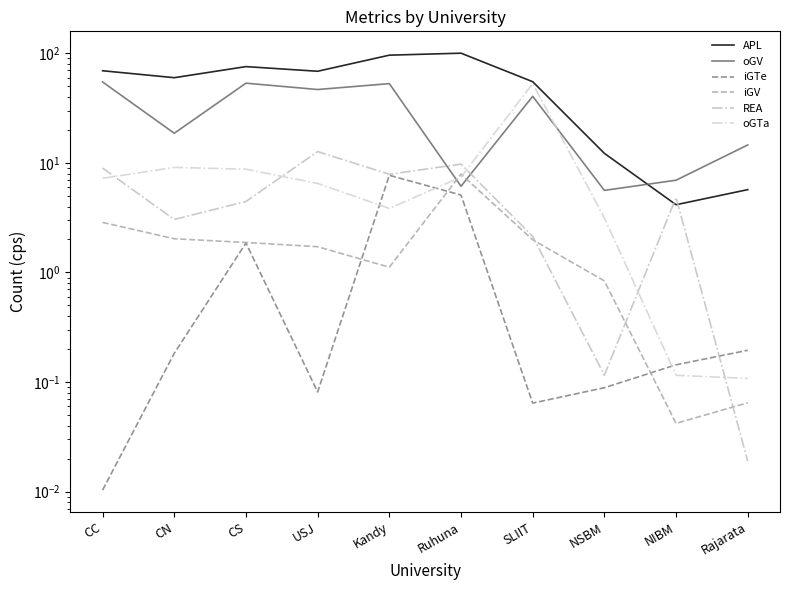

Which label corresponds to the largest value in the chart?

Ruhuna